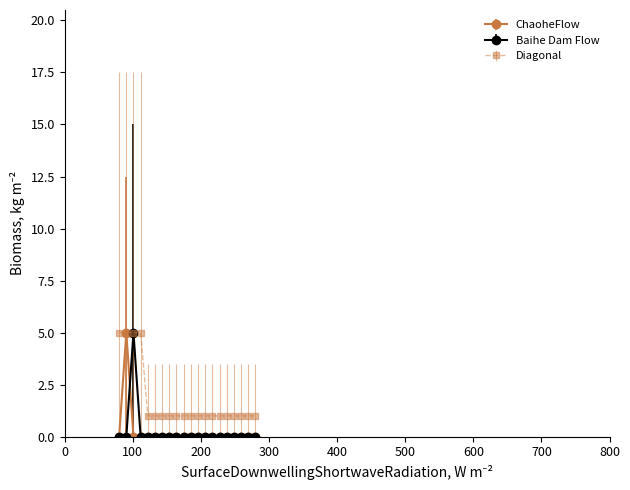

Which series has the largest total across all categories?

Diagonal